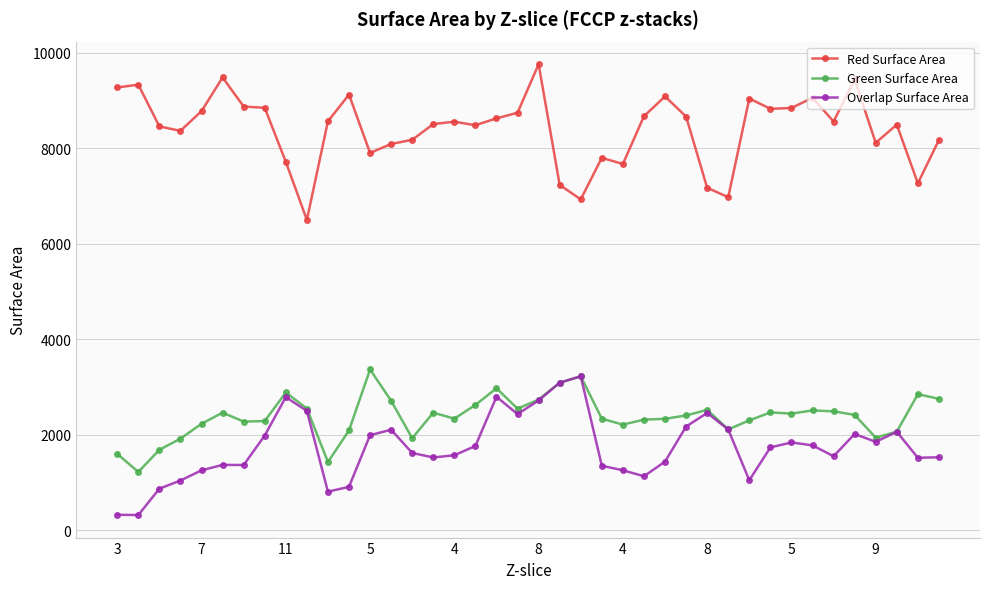

What is the minimum value for Green Surface Area?

1218